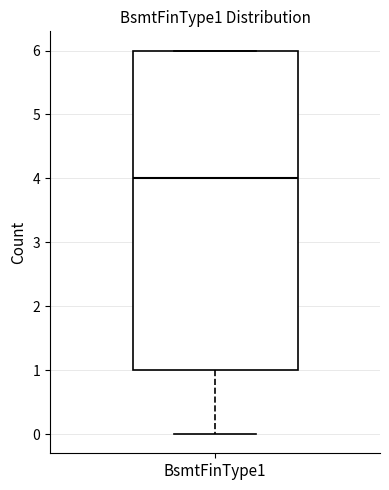

Read this box plot against the y-axis: the position of the median line, the range covered by the box, and the ends of both whiskers. The values are not printed on the chart, so give them approximately, as read against the axis.

median 4, box 1 to 6, whiskers 0 to 6